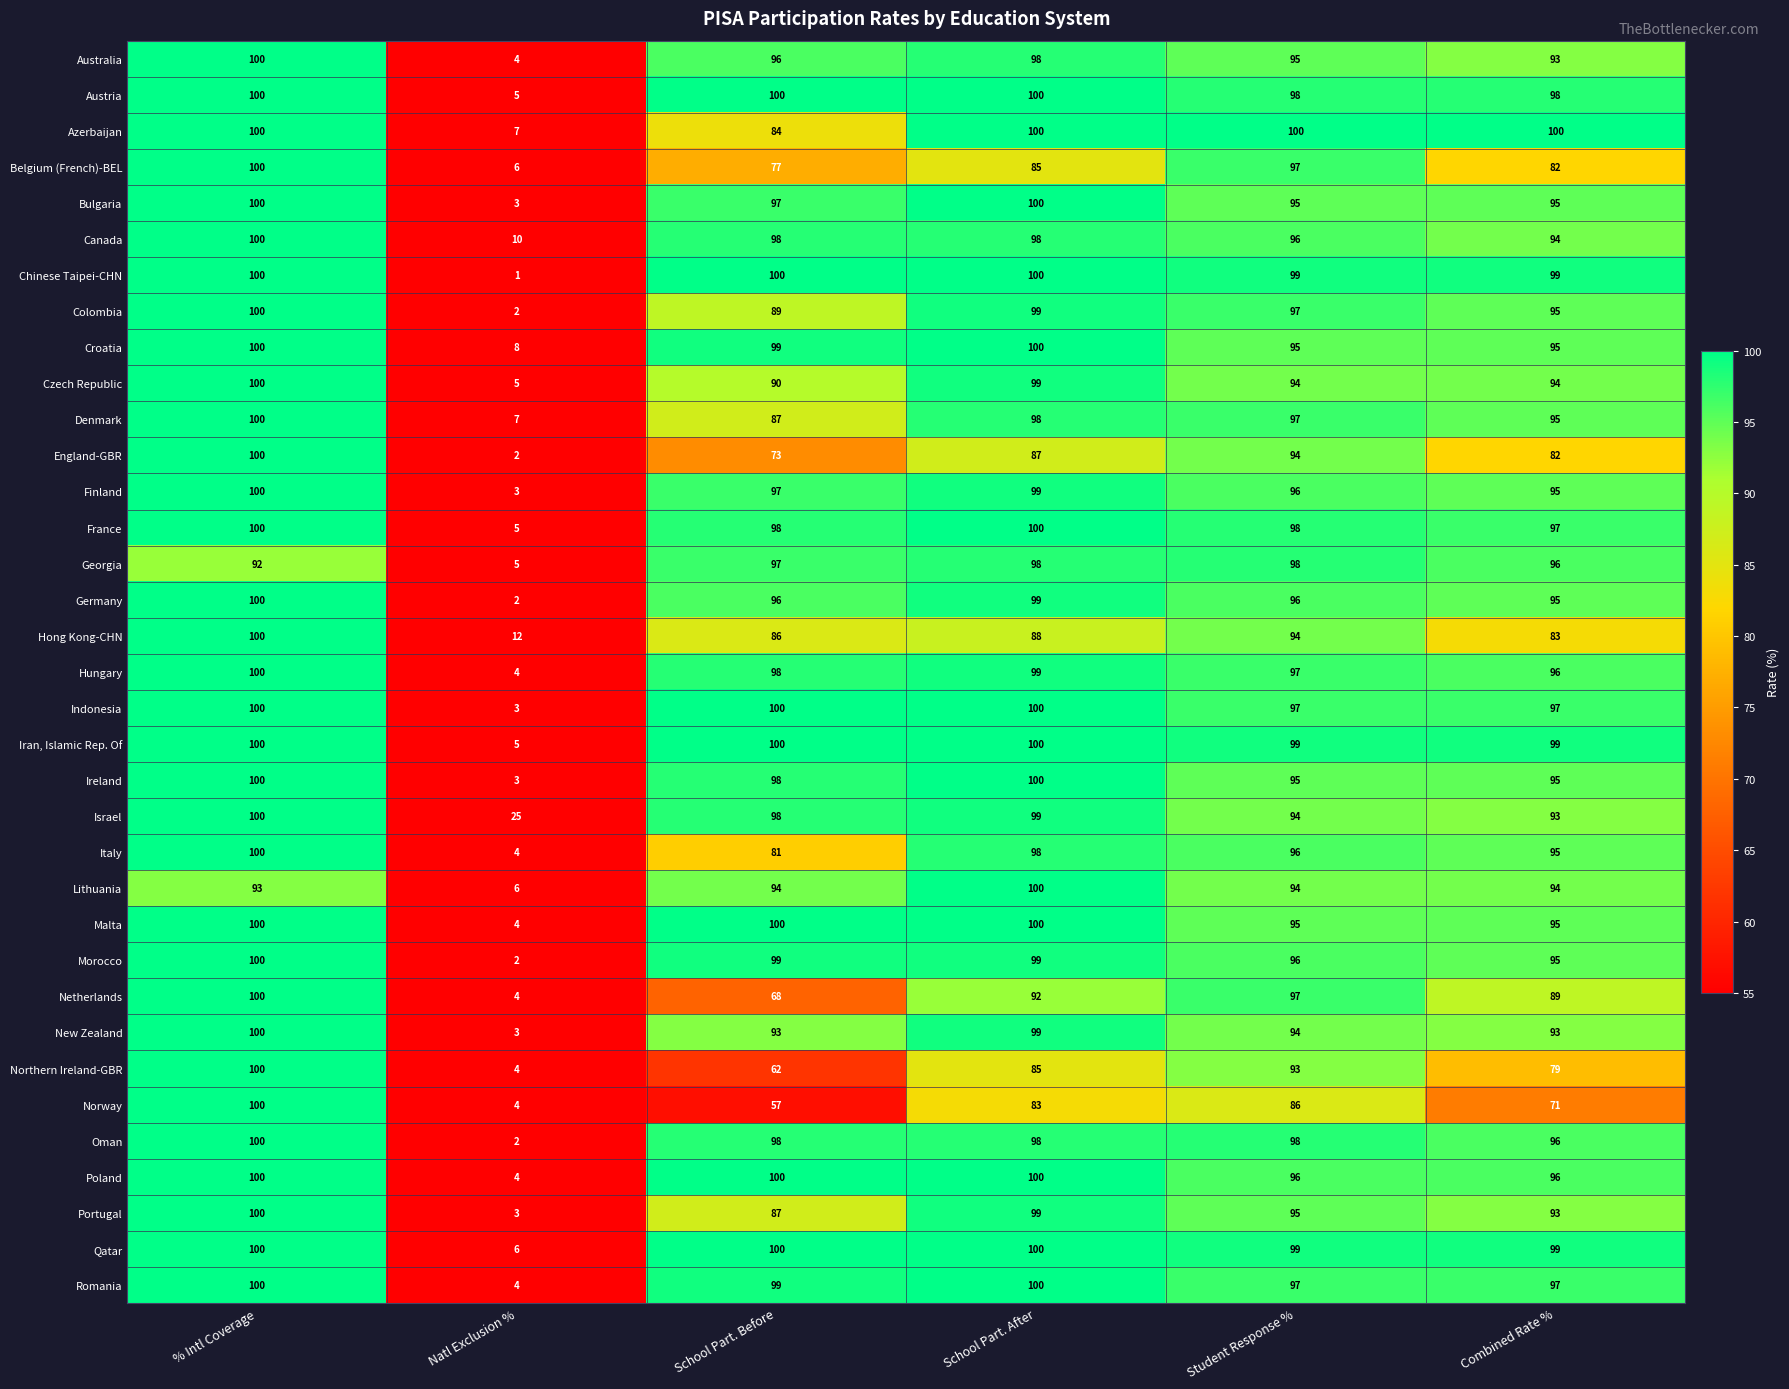

Which series has the largest total across all categories?

Israel